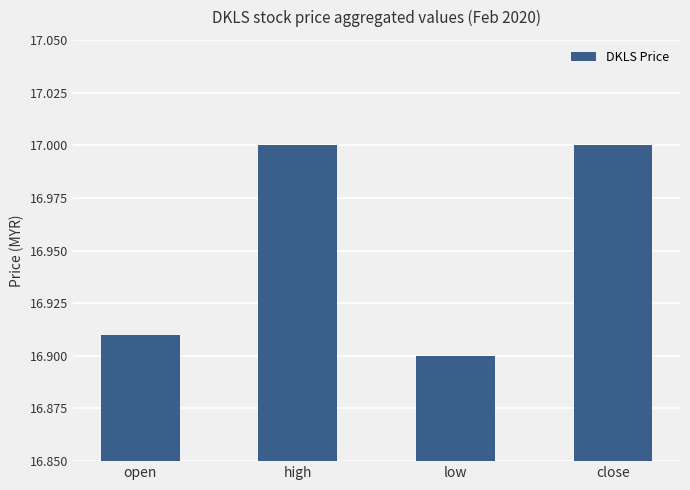

What is the average value?

17.0